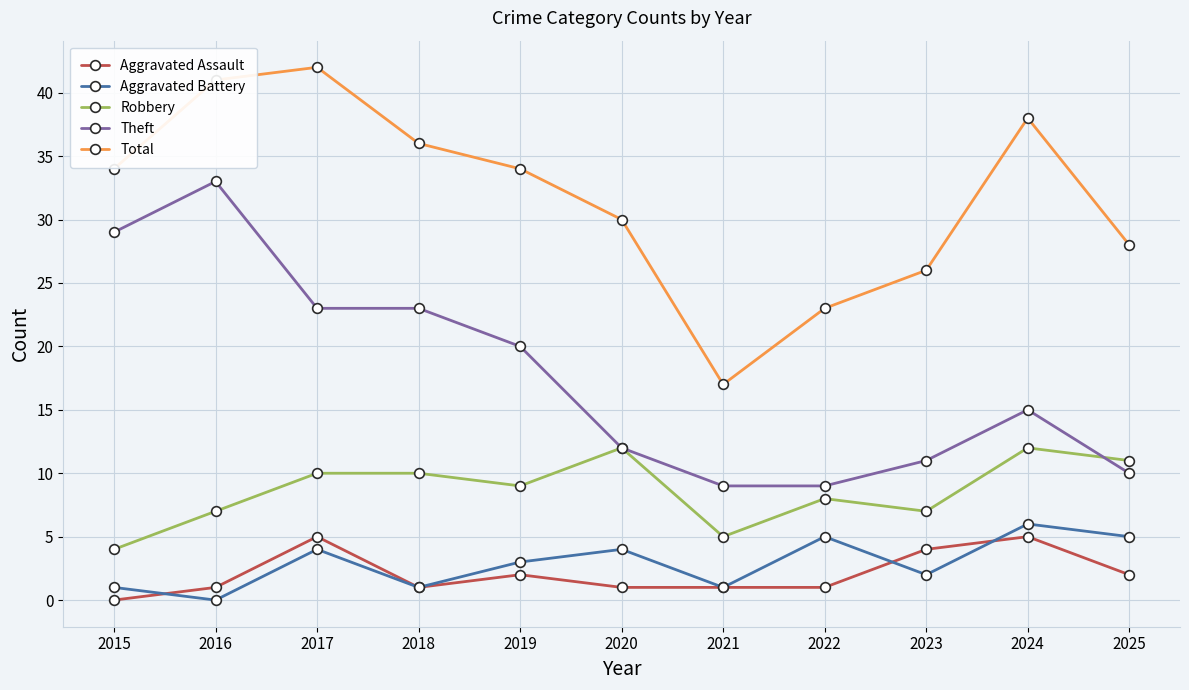

Between 2018 and 2021, which series saw the biggest shift?

Total